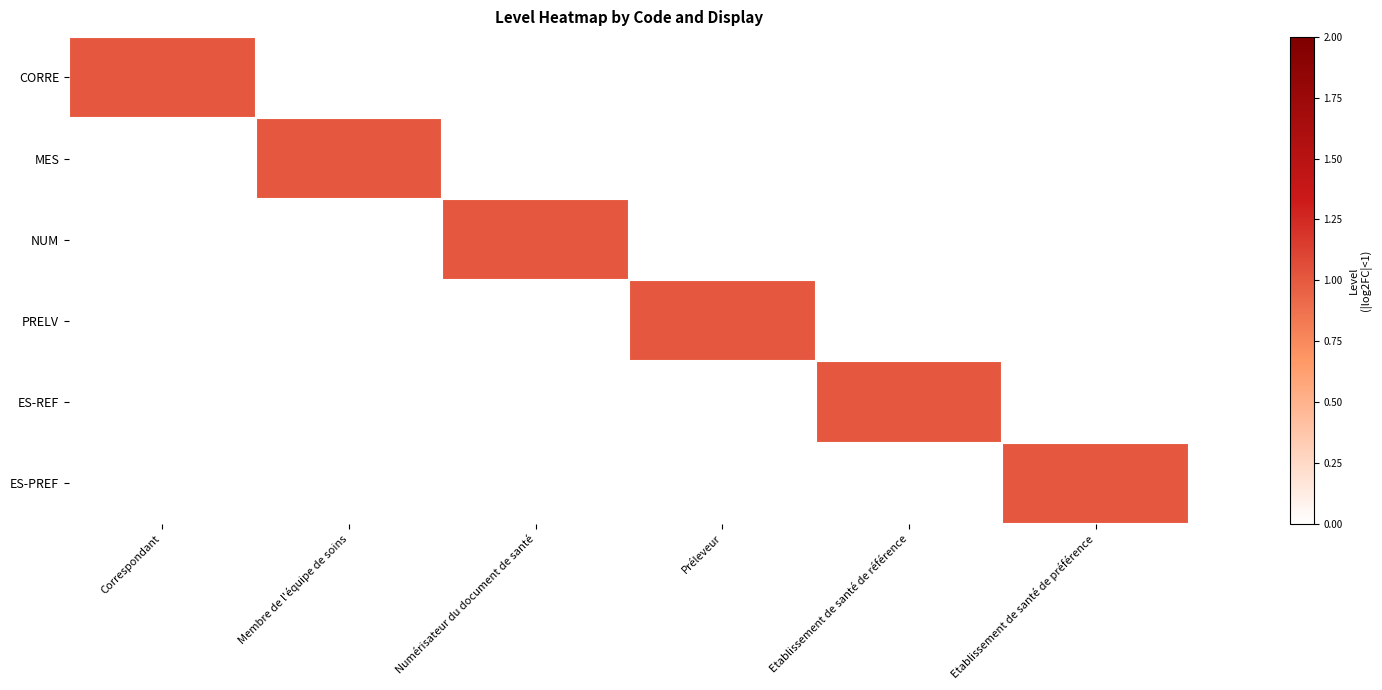

Reading right to left, what are all the values shown in this chart?

CORRE: Etablissement de santé de préférence=0	Etablissement de santé de référence=0	Préleveur=0	Numérisateur du document de santé=0	Membre de l'équipe de soins=0	Correspondant=1
MES: Etablissement de santé de préférence=0	Etablissement de santé de référence=0	Préleveur=0	Numérisateur du document de santé=0	Membre de l'équipe de soins=1	Correspondant=0
NUM: Etablissement de santé de préférence=0	Etablissement de santé de référence=0	Préleveur=0	Numérisateur du document de santé=1	Membre de l'équipe de soins=0	Correspondant=0
PRELV: Etablissement de santé de préférence=0	Etablissement de santé de référence=0	Préleveur=1	Numérisateur du document de santé=0	Membre de l'équipe de soins=0	Correspondant=0
ES-REF: Etablissement de santé de préférence=0	Etablissement de santé de référence=1	Préleveur=0	Numérisateur du document de santé=0	Membre de l'équipe de soins=0	Correspondant=0
ES-PREF: Etablissement de santé de préférence=1	Etablissement de santé de référence=0	Préleveur=0	Numérisateur du document de santé=0	Membre de l'équipe de soins=0	Correspondant=0